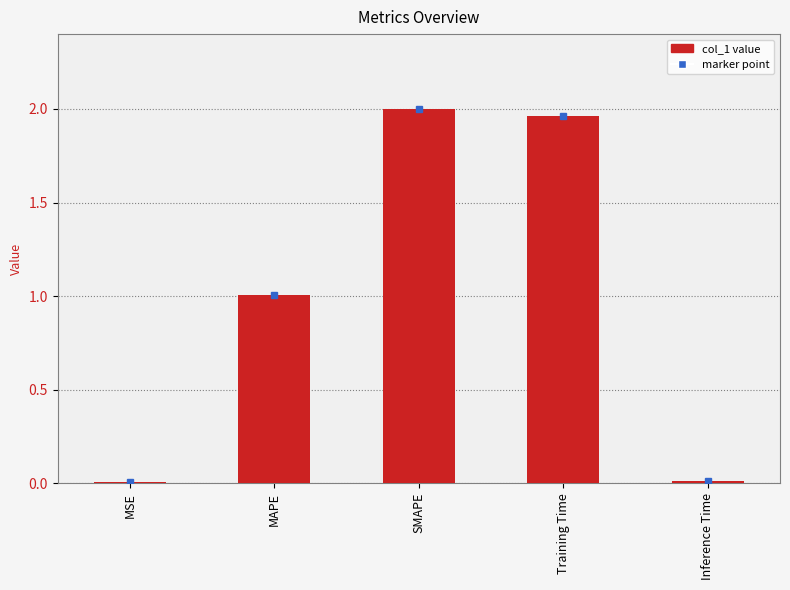

What is the change in value from MAPE to SMAPE?

+1.0